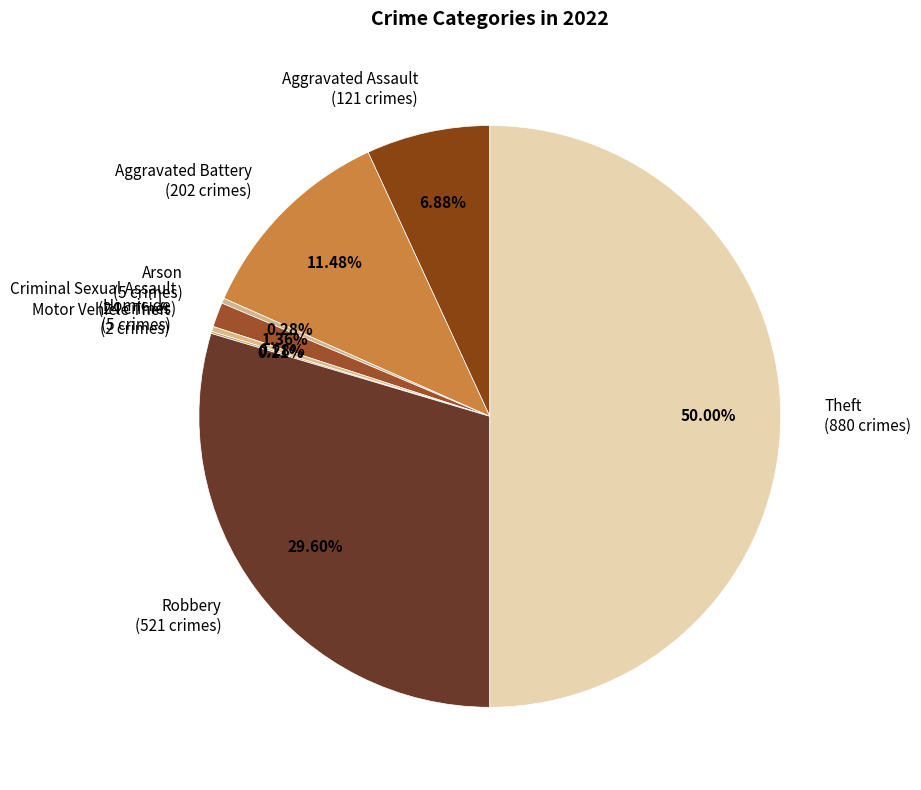

Does Arson (5 crimes) represent more than half of the total?

No